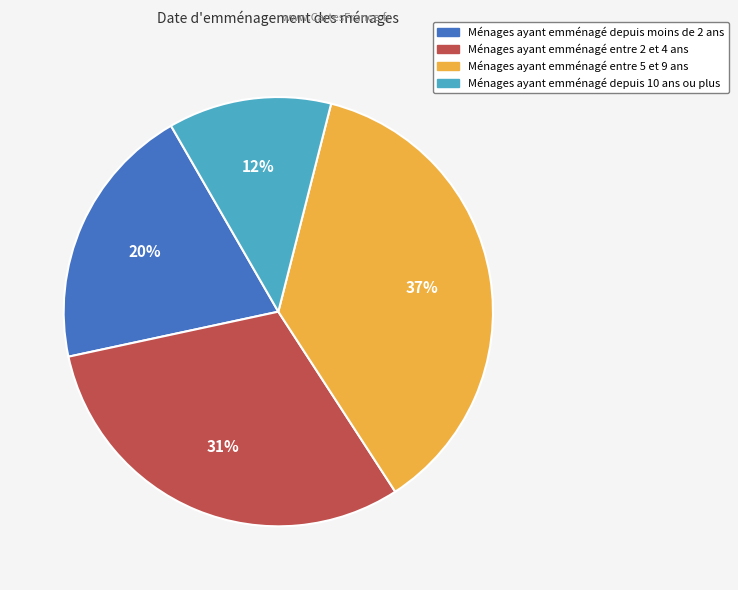

Which category has the smallest portion of the pie?

Ménages ayant emménagé depuis 10 ans ou plus